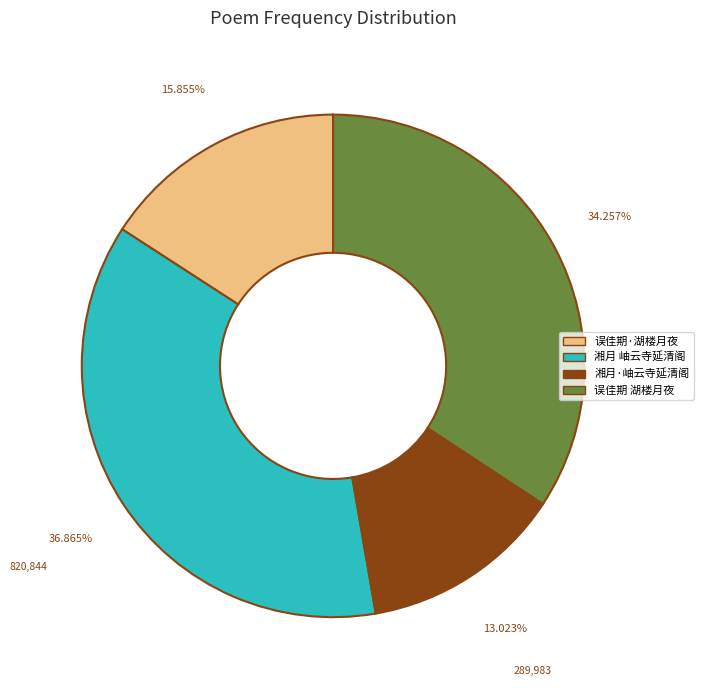

Is there a majority slice in this chart?

No